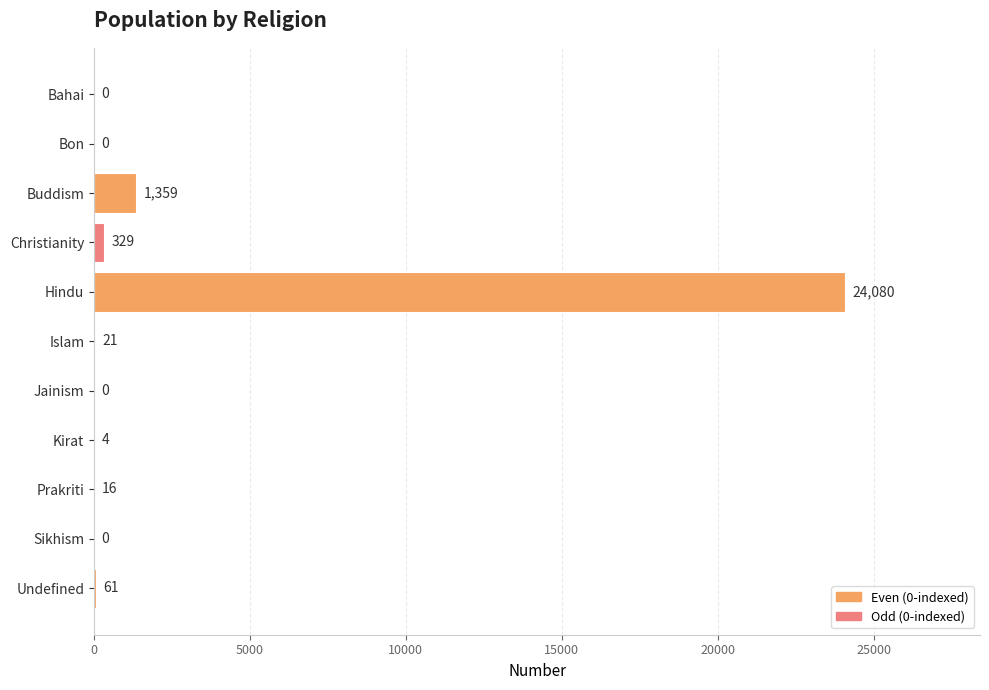

What is the greatest value displayed?

24080